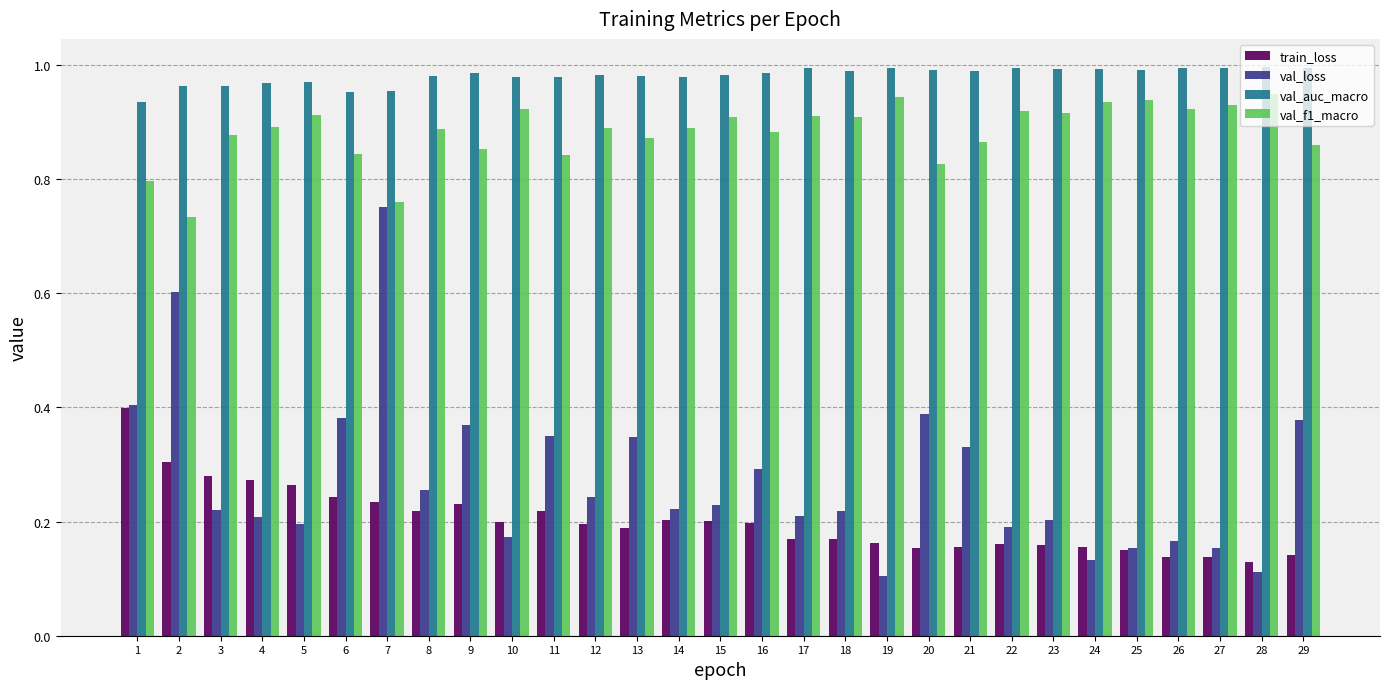

The train_loss series shows 0.2 at 23. True or false?

True